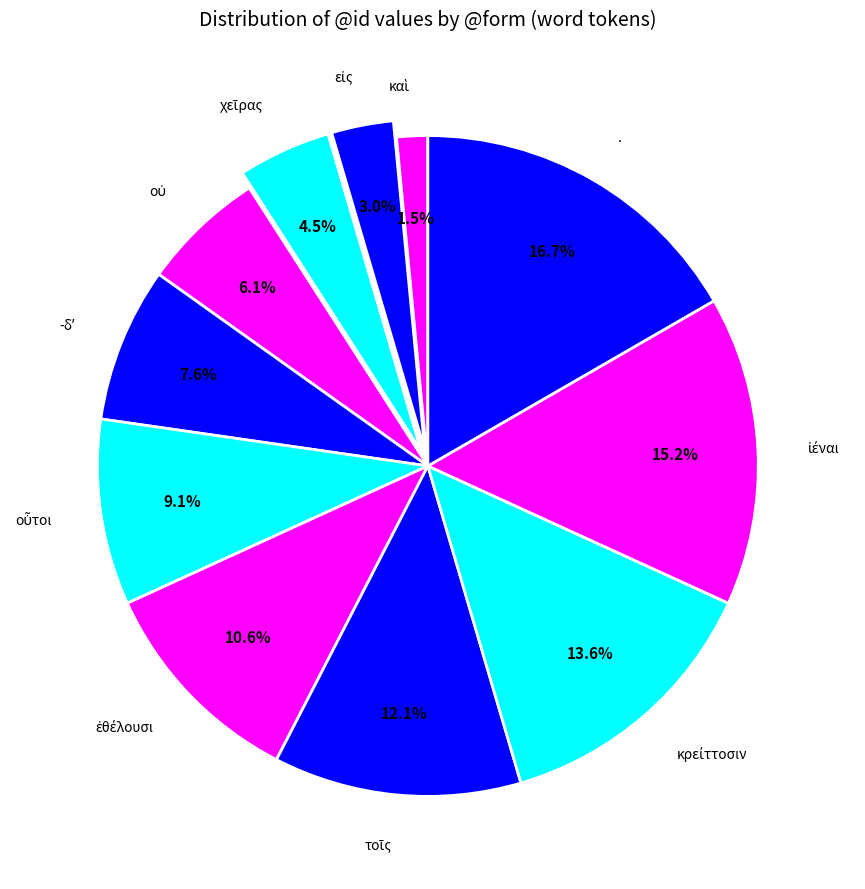

What portion of the pie excludes .?

83.3%